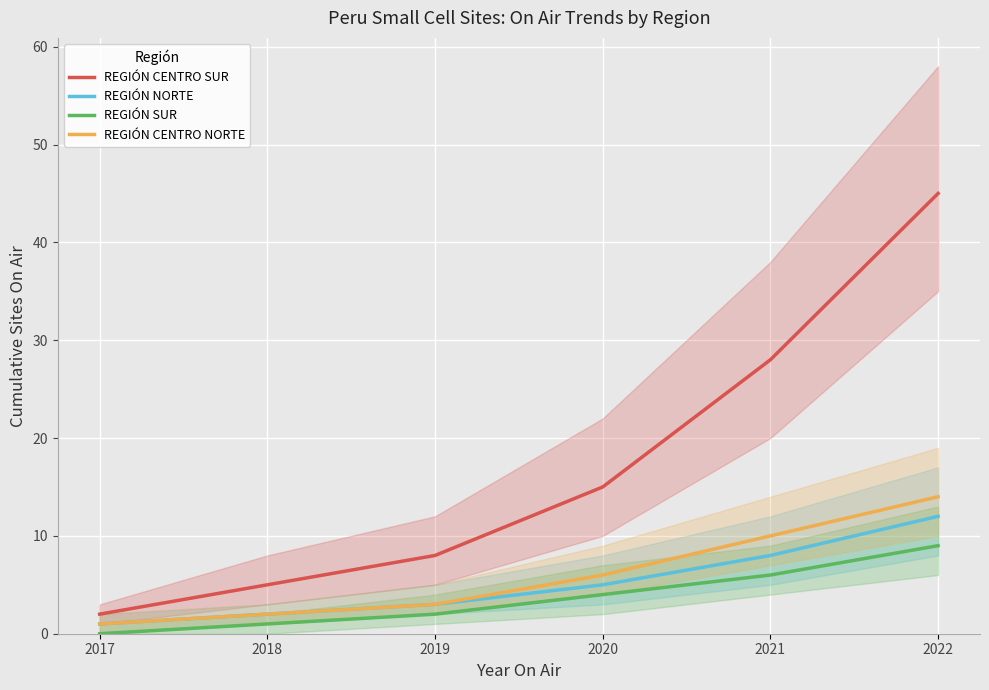

Where is REGIÓN CENTRO SUR nearest to the value 23?

2021